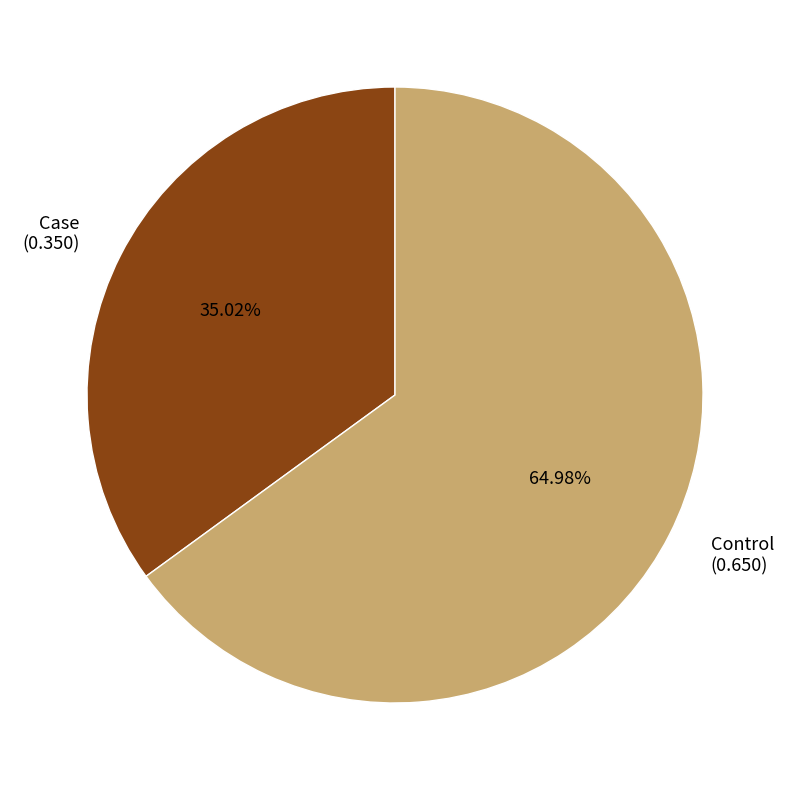

Rank the categories by value from lowest to highest.

Case, Control